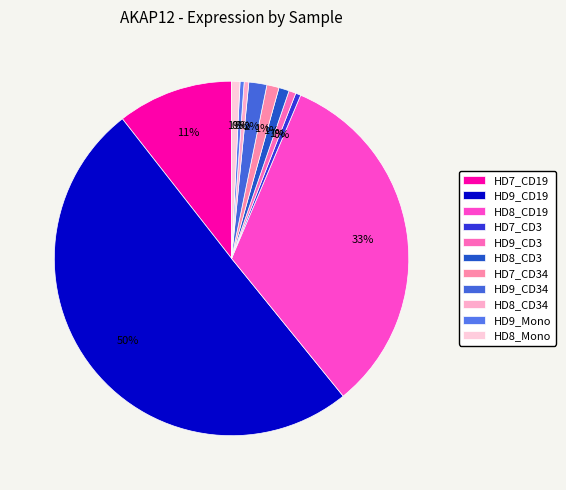

To the nearest percent, what is the difference between the largest and smallest slice percentages?

50%